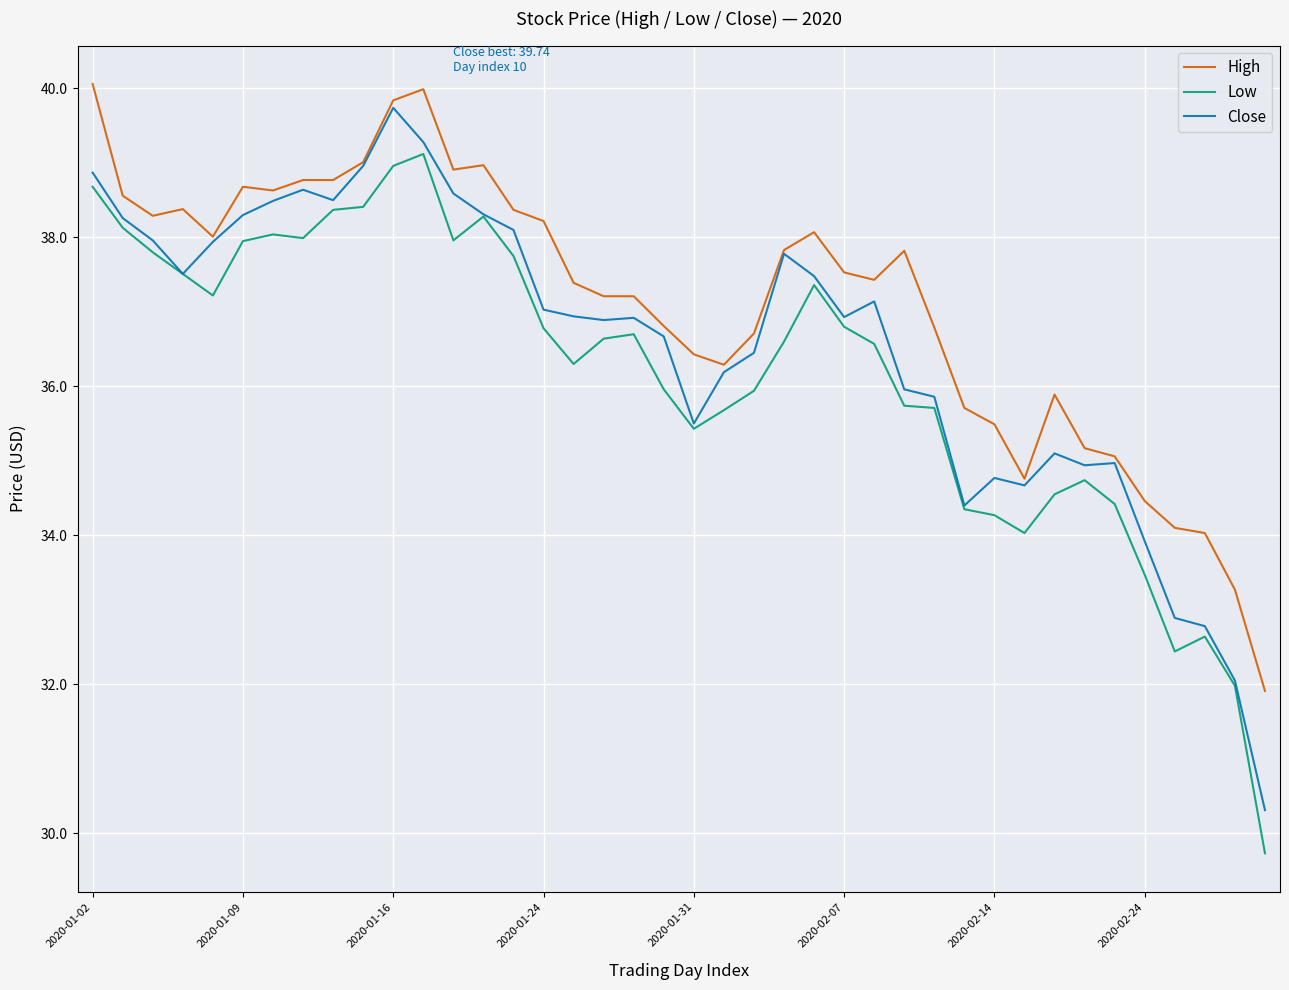

True or false: High and Low intersect in this chart.

False